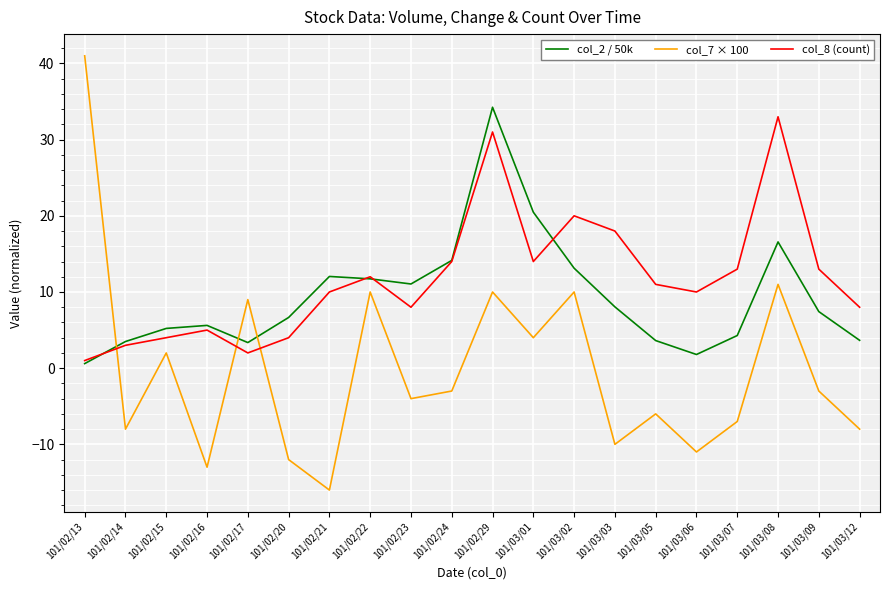

What is the total value across all series at 101/03/02?

43.1